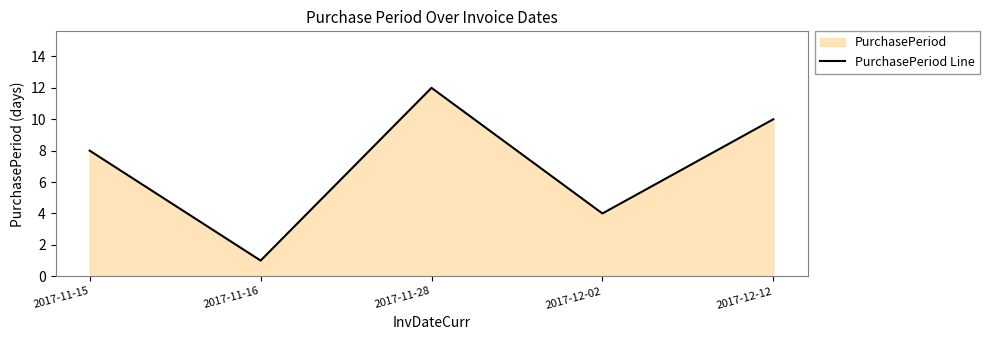

Which has a higher value, 2017-12-02 or 2017-12-12?

2017-12-12